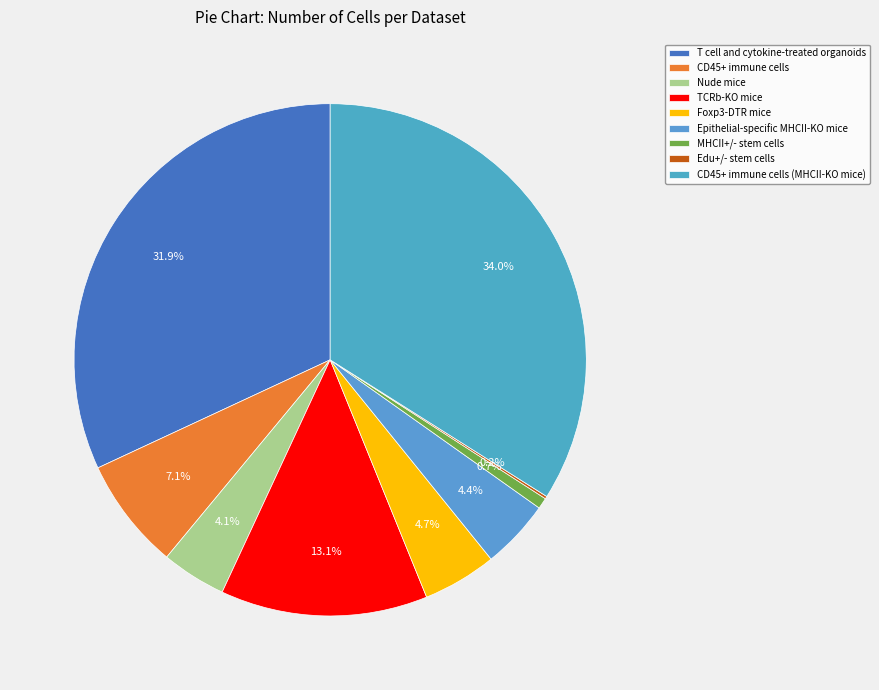

Is it true that Edu+/- stem cells is 13% of the pie?

False